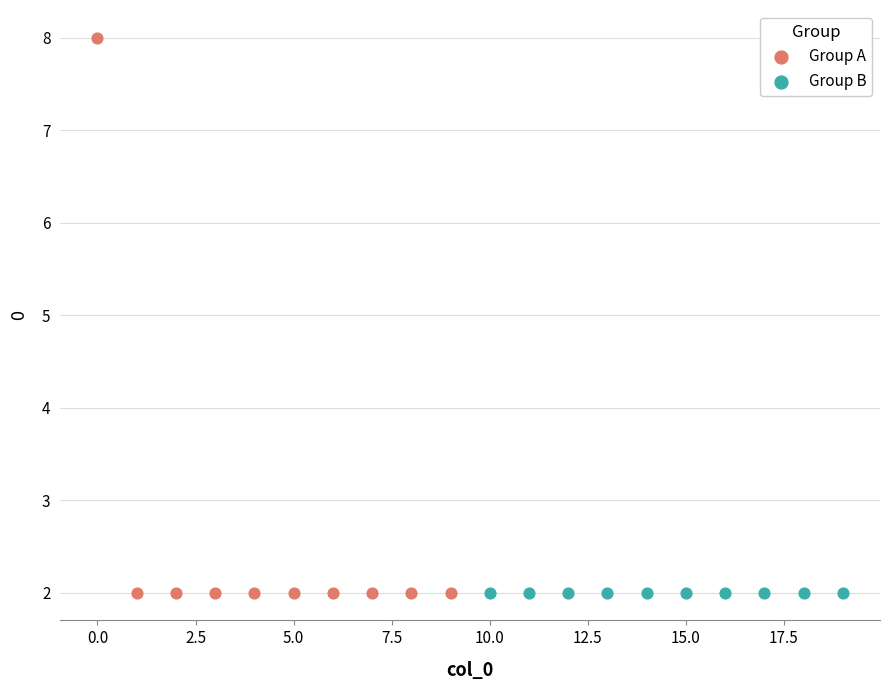

Which series contains the highest Y value?

Group A